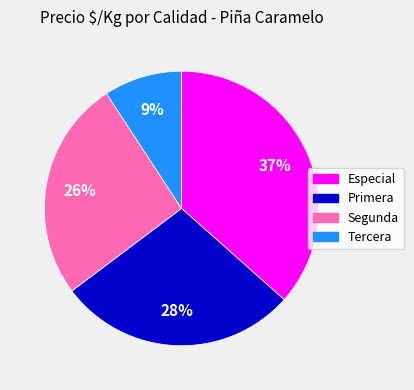

What percentage is the Segunda slice, to the nearest percent?

26%